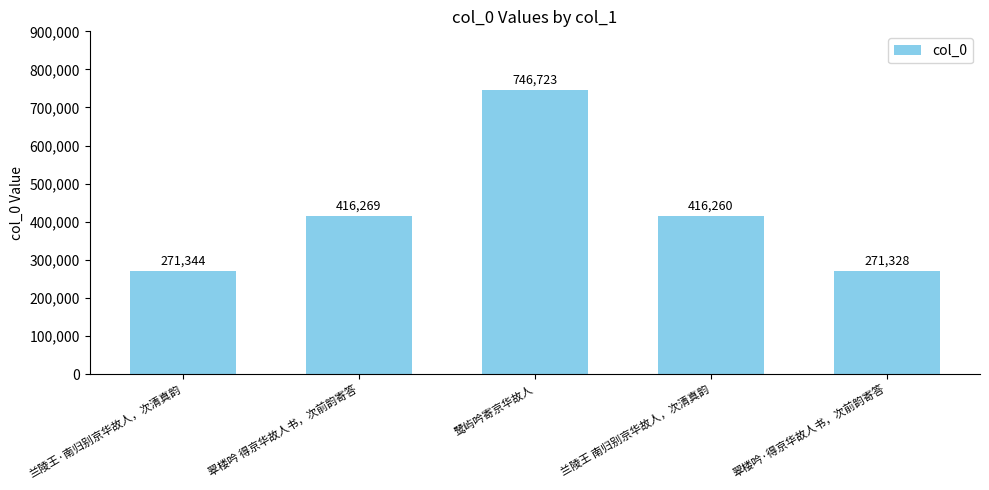

Reading left to right, transcribe all the data shown in this chart.

271344	416269	746723	416260	271328